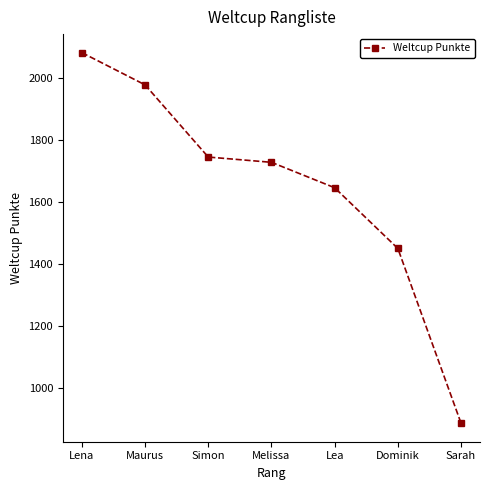

What is the sum of the values at Lea and Sarah?

2534